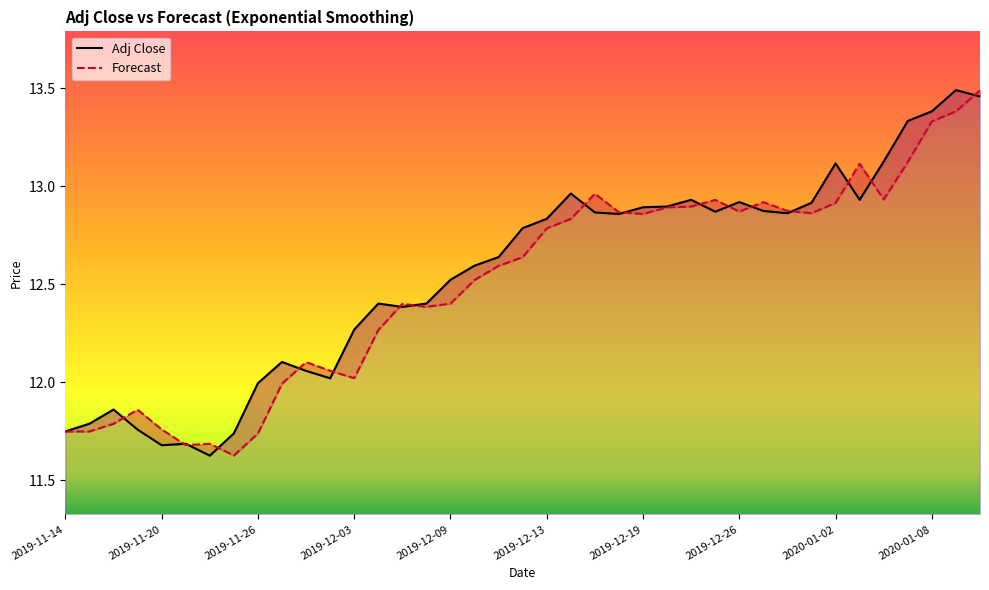

True or false: Forecast and Adj Close cross at least once.

True